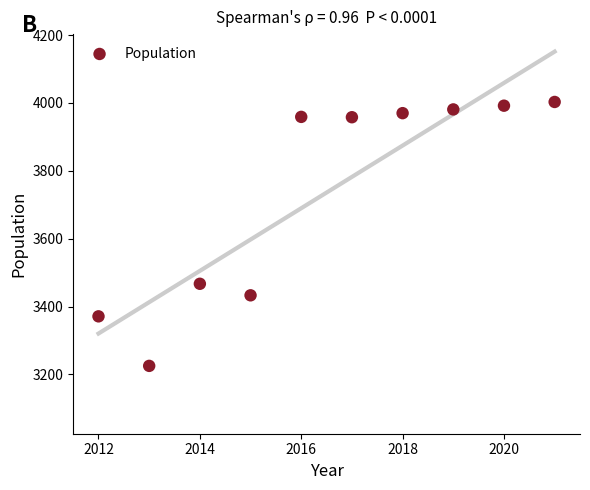

What Y value in the scatter plot is closest to 3614?

3467